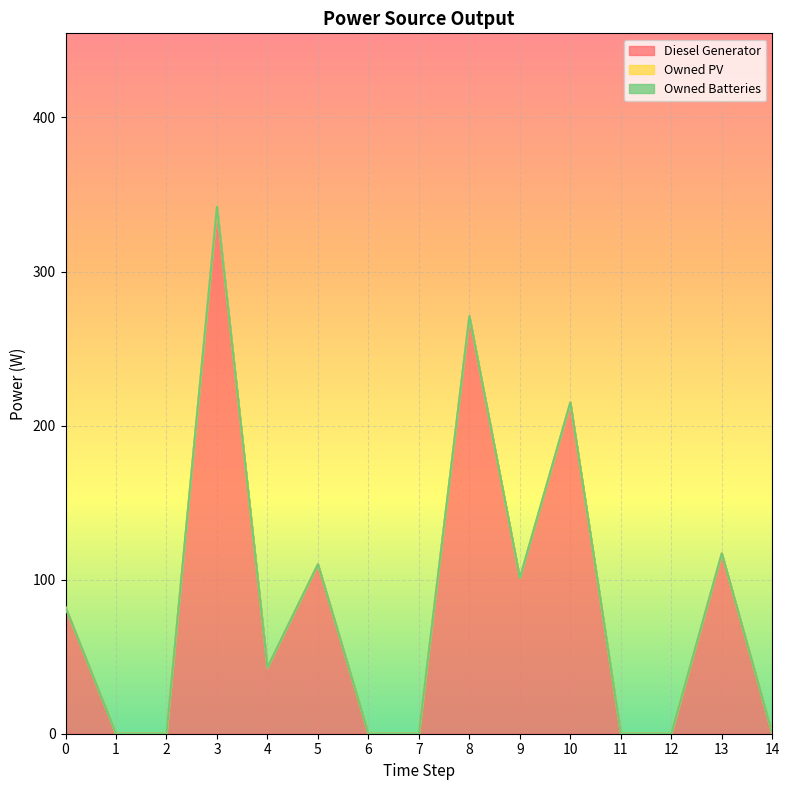

The value of Owned PV at 2 is 0. True or false?

True